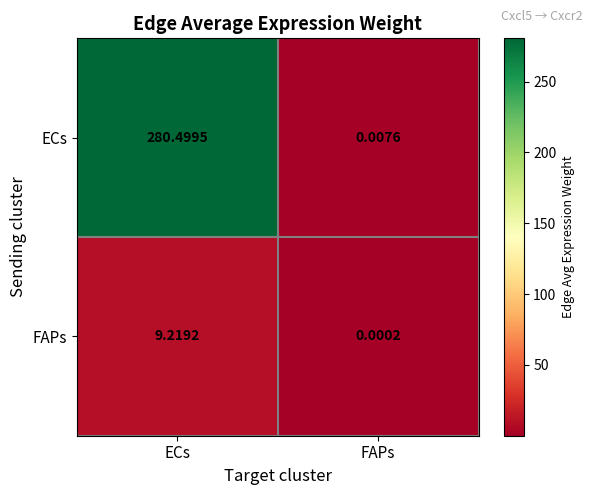

Which series has the largest range (max minus min)?

ECs